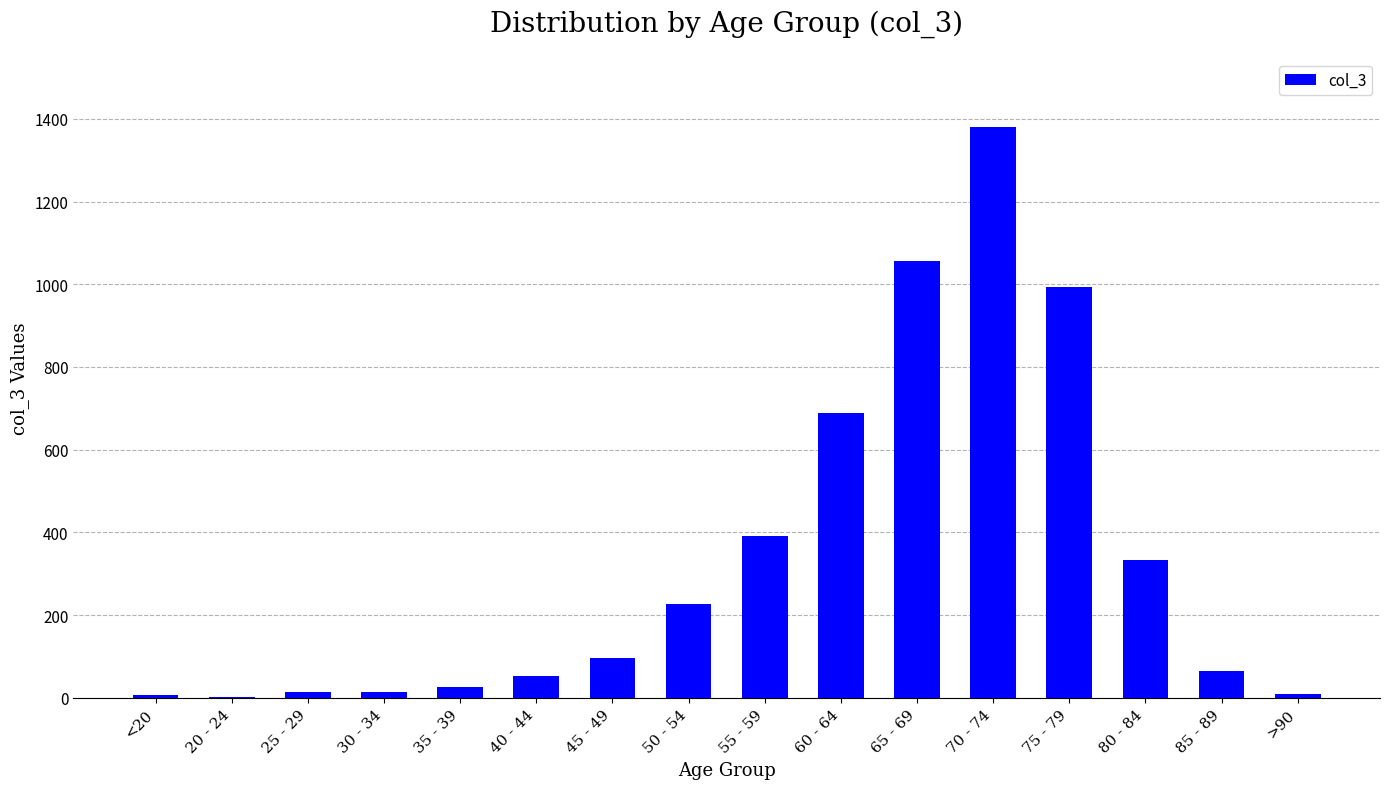

What is the maximum value shown in the chart?

1381